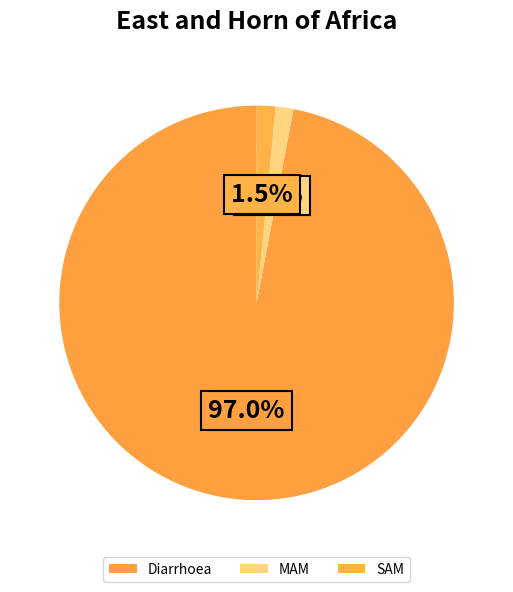

Which slice is the largest?

Diarrhoea